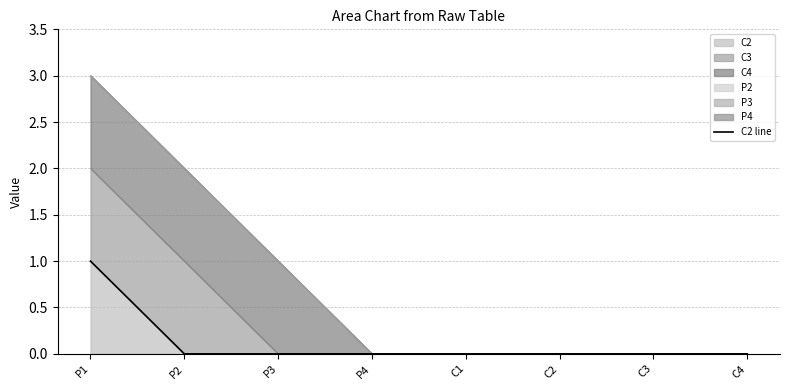

The chart shows a value of 0 at C1. True or false?

True